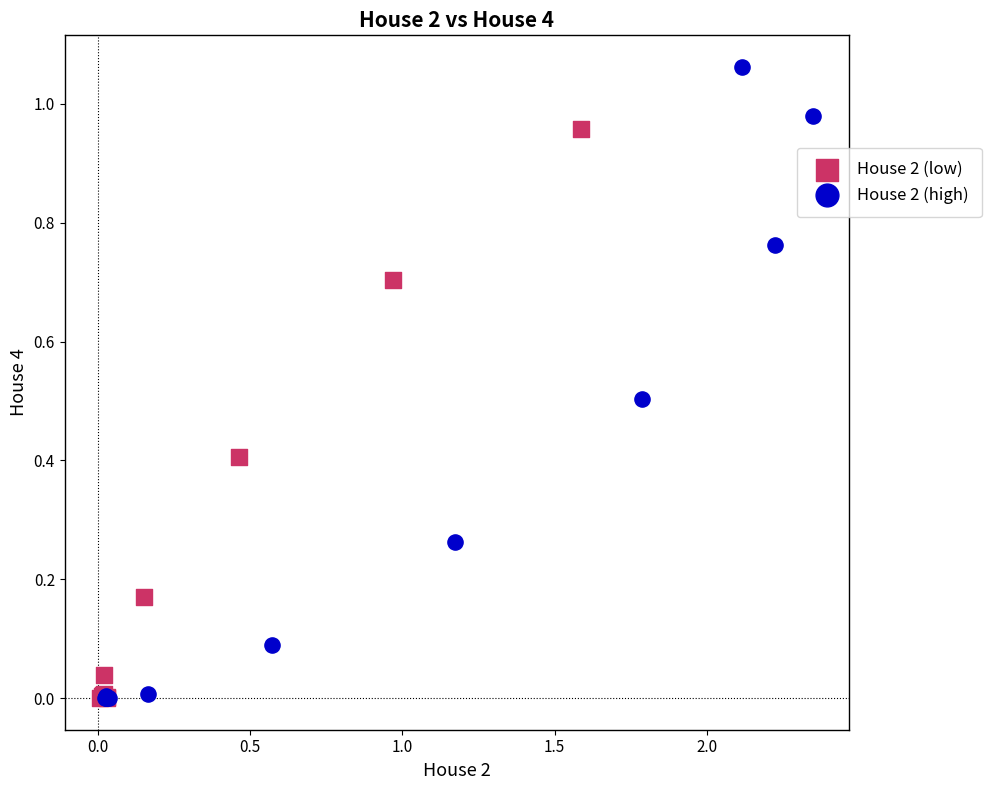

Which series reaches the maximum Y coordinate?

House 2 (high)